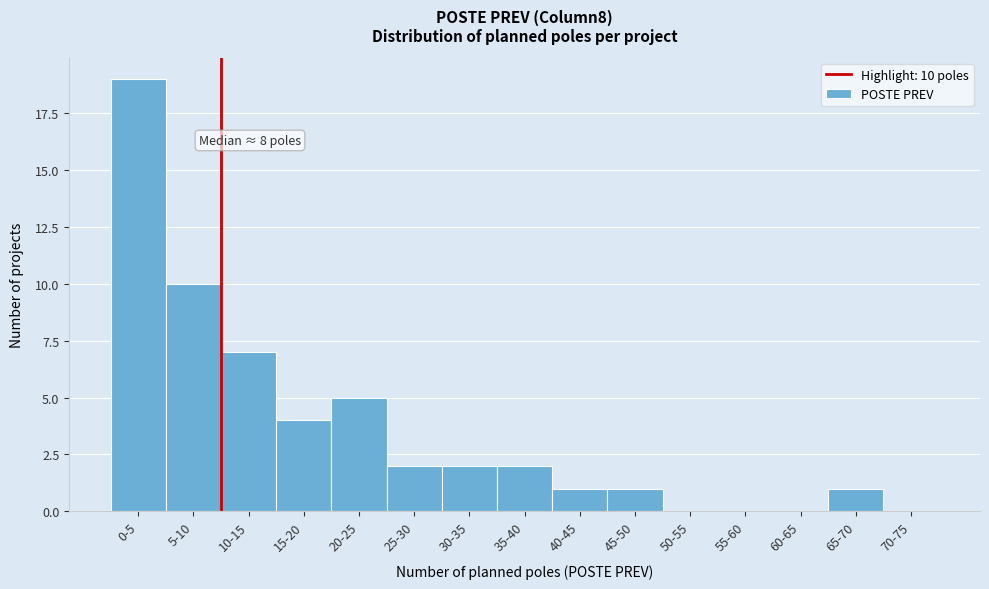

Reading right to left, transcribe all the data shown in this chart.

70-75=0	65-70=1	60-65=0	55-60=0	50-55=0	45-50=1	40-45=1	35-40=2	30-35=2	25-30=2	20-25=5	15-20=4	10-15=7	5-10=10	0-5=19